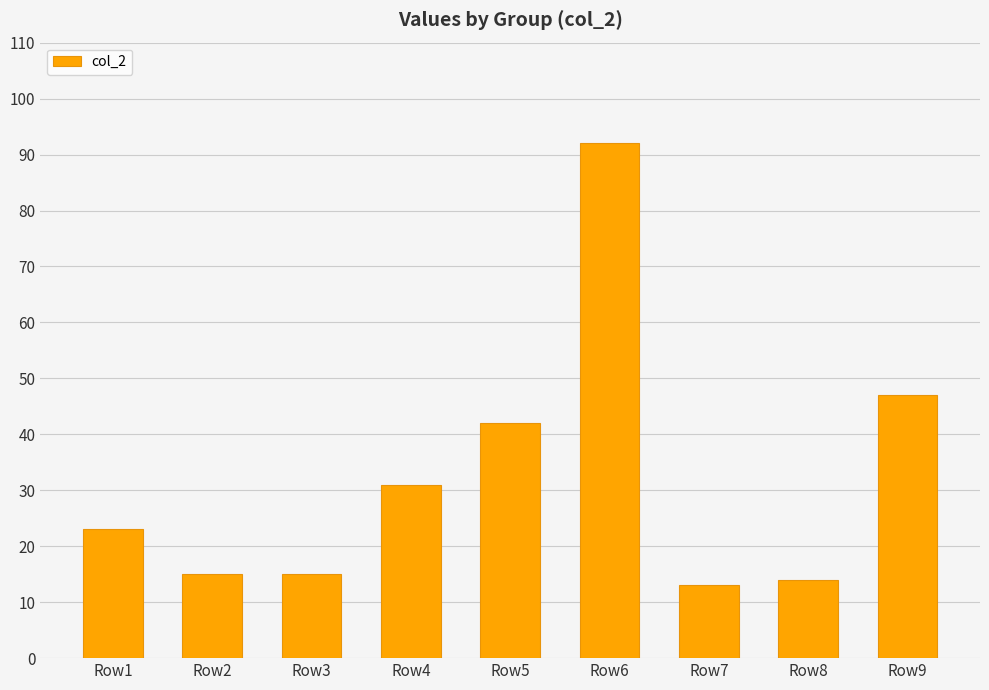

What is the difference between the maximum and second lowest values?

78